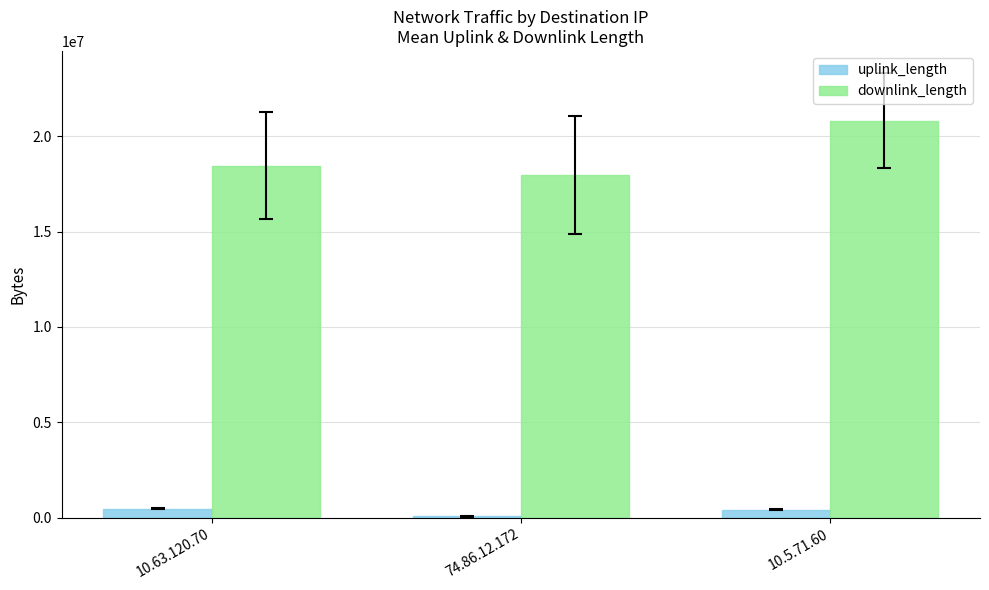

At which label is uplink_length closest to 261516?

10.5.71.60